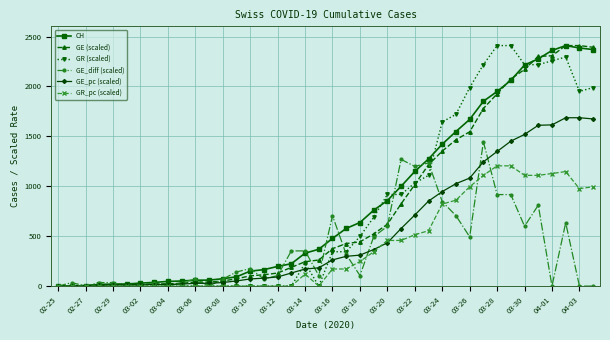

What are all the series names shown in the legend?

CH, GE (scaled), GR (scaled), GE_diff (scaled), GE_pc (scaled), GR_pc (scaled)